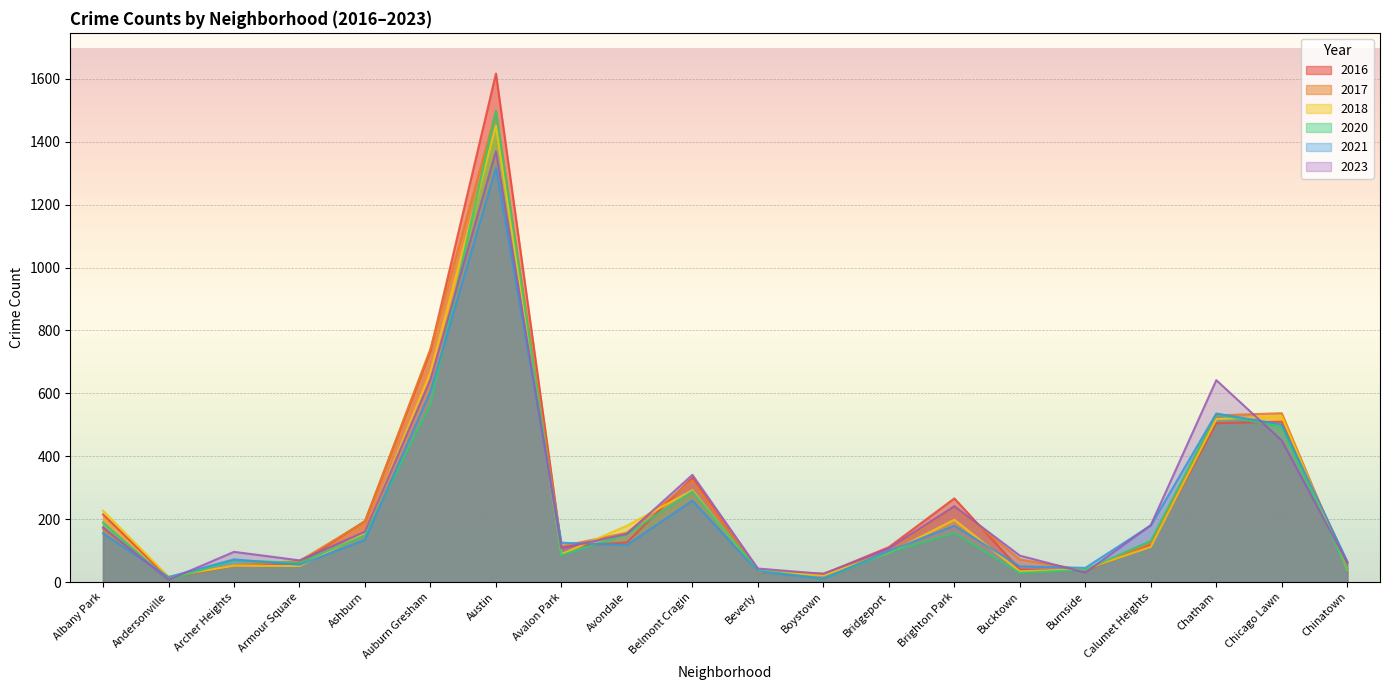

Rank the series at Albany Park from lowest to highest value.

2021, 2017, 2023, 2020, 2016, 2018